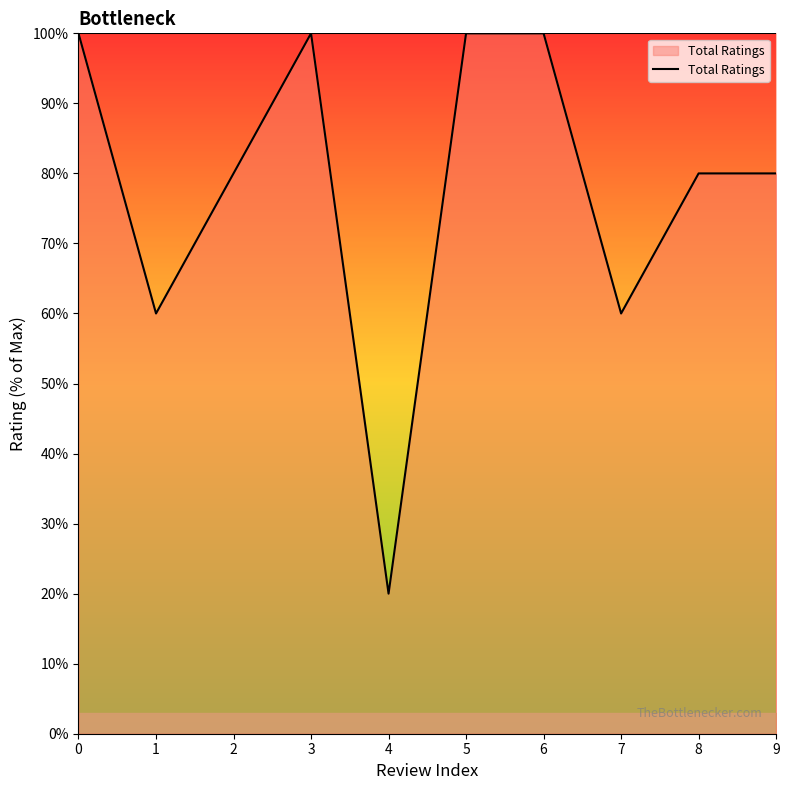

What is the difference between the maximum and minimum values?

80